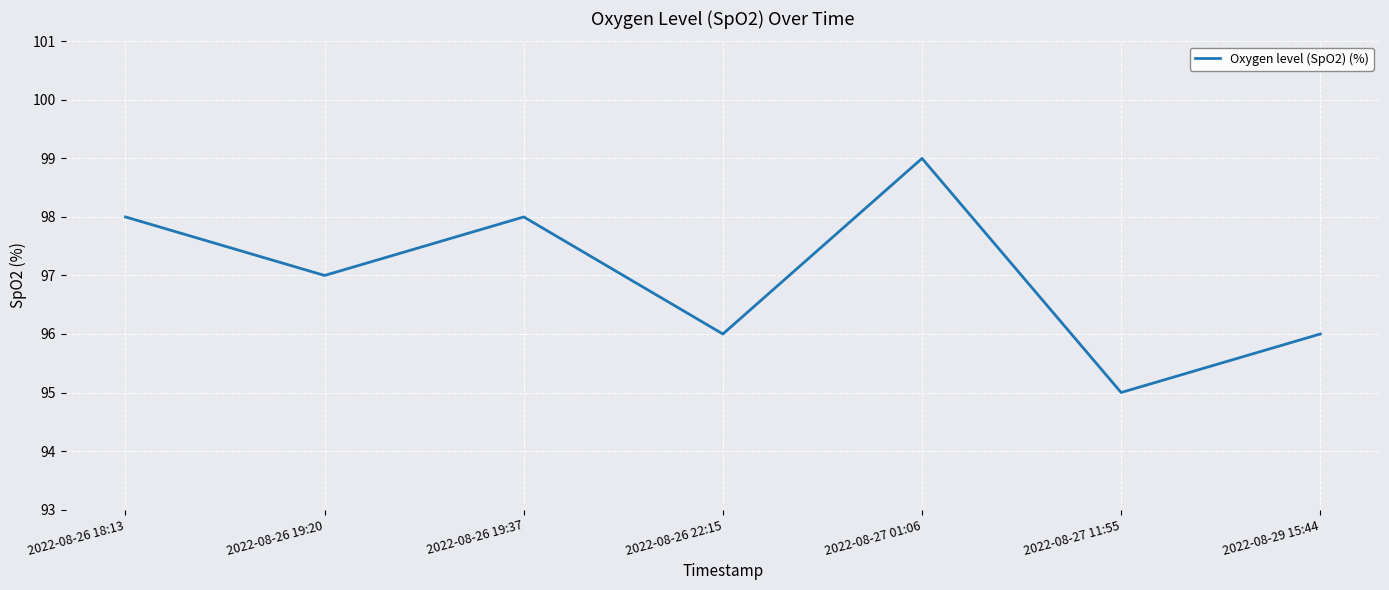

Reading left to right, extract all data points from this chart.

98	97	98	96	99	95	96